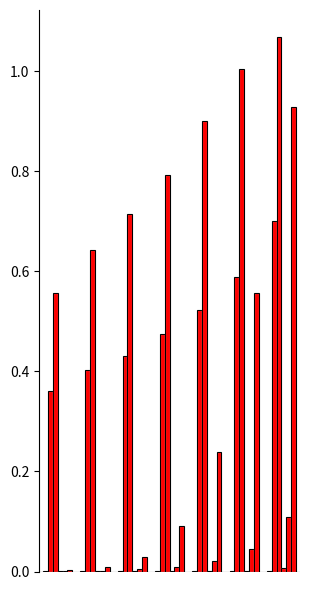

Reading right to left, what are all the values shown in this chart?

MGDMTO_s_CR0.6: 6=0.0	5=0.0	4=0.0	3=0.0	2=0.0	1=0.0	0=0.0
MFEA: 6=0.7	5=0.6	4=0.5	3=0.5	2=0.4	1=0.4	0=0.4
MFEA_AKT: 6=1.1	5=1.0	4=0.9	3=0.8	2=0.7	1=0.6	0=0.6
MFDE: 6=0.0	5=0.0	4=0.0	3=0.0	2=0.0	1=0.0	0=0.0
MTGA: 6=0.1	5=0.0	4=0.0	3=0.0	2=0.0	1=0.0	0=0.0
BLKT_DE: 6=0.9	5=0.6	4=0.2	3=0.1	2=0.0	1=0.0	0=0.0